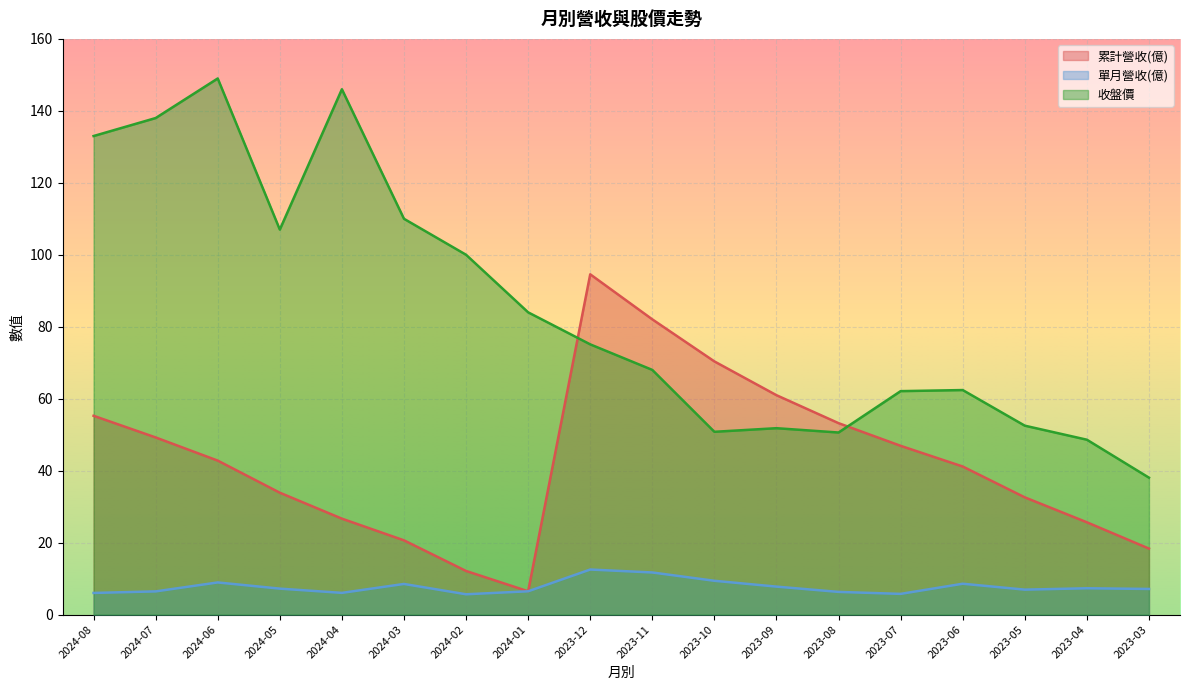

True or false: 收盤價 and 單月營收(億) cross at least once.

False